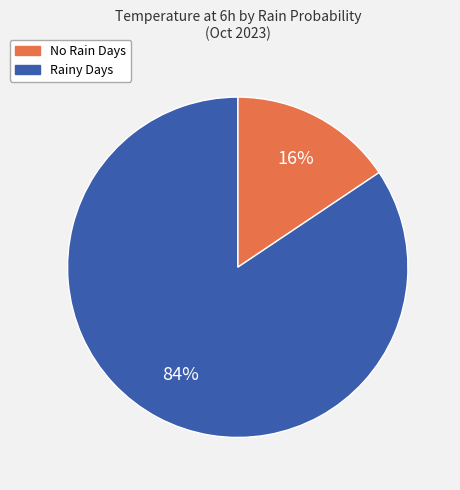

How many slices are in this pie chart?

2